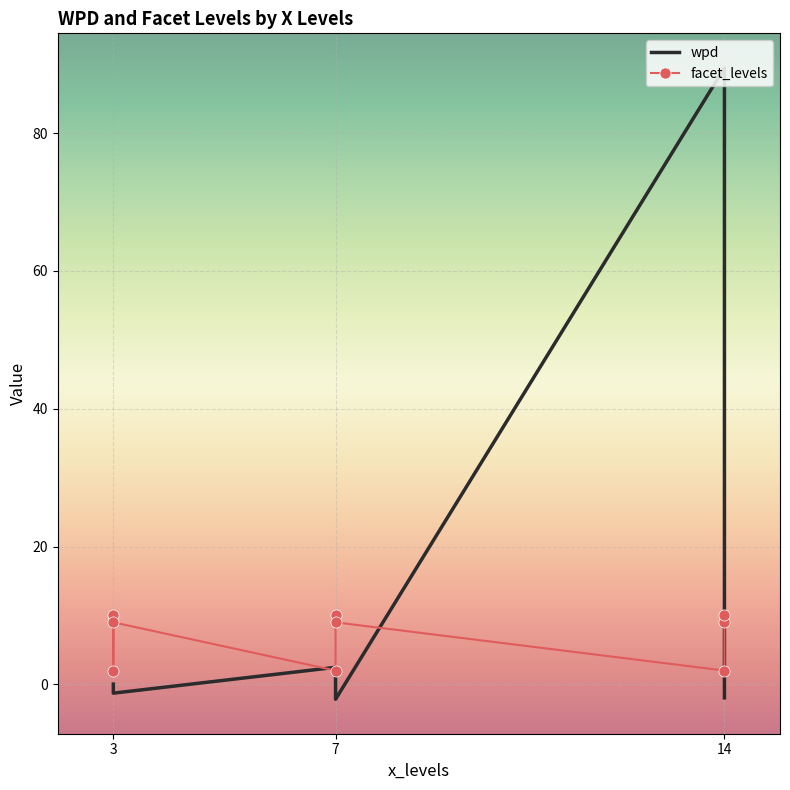

Which series has the widest spread of values?

wpd